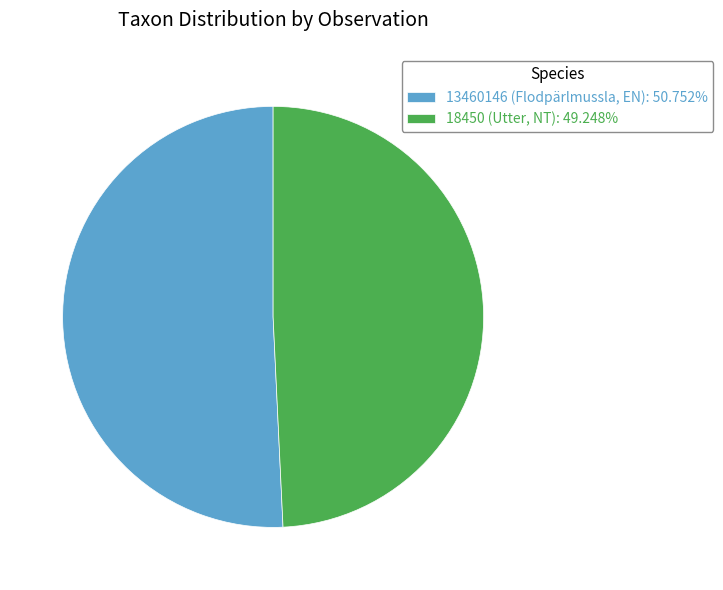

Rank the categories by value from highest to lowest.

13460146 (Flodpärlmussla, EN), 18450 (Utter, NT)